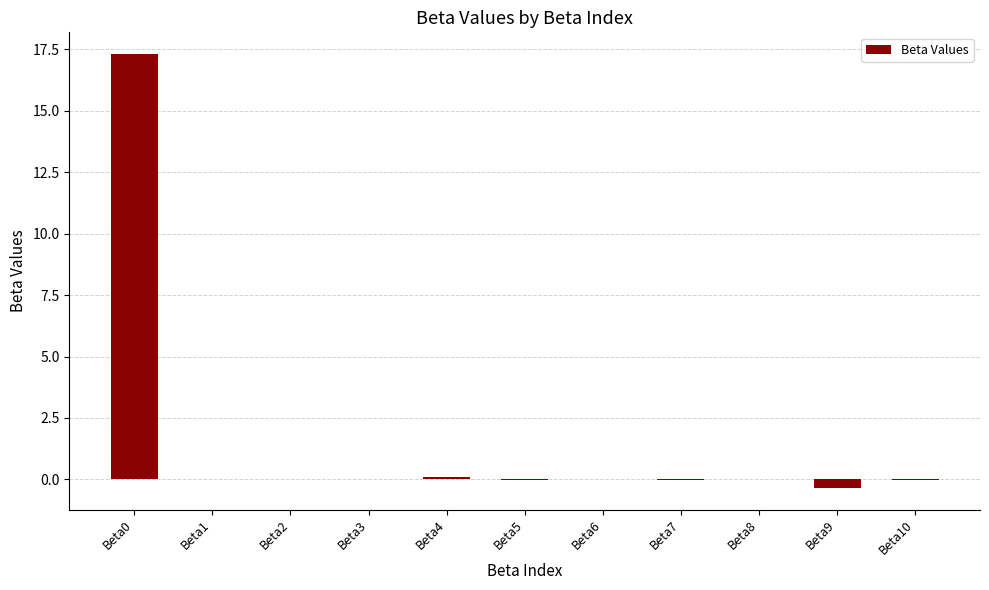

Are the bars horizontal?

No